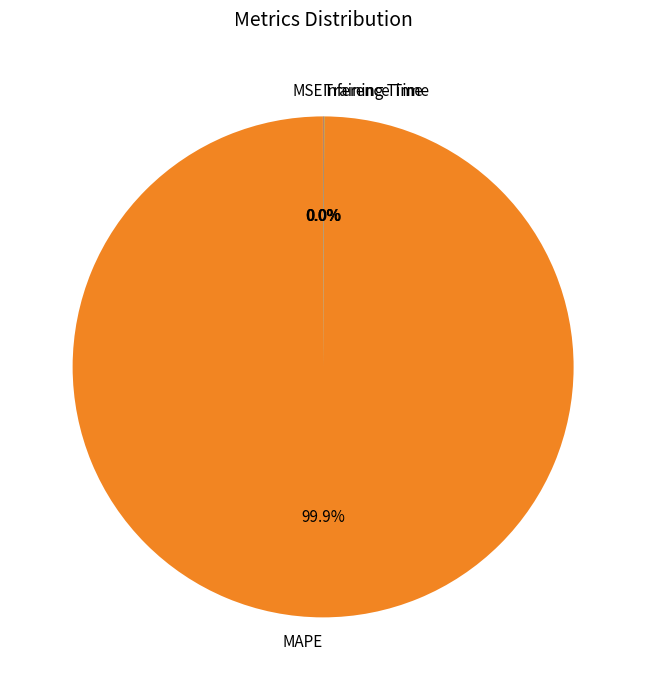

Is there a majority slice in this chart?

Yes